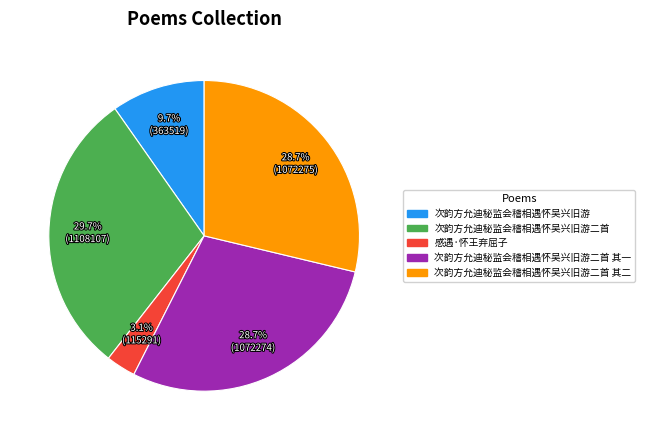

What percentage is NOT represented by 感遇·怀王弃屈子?

96.9%